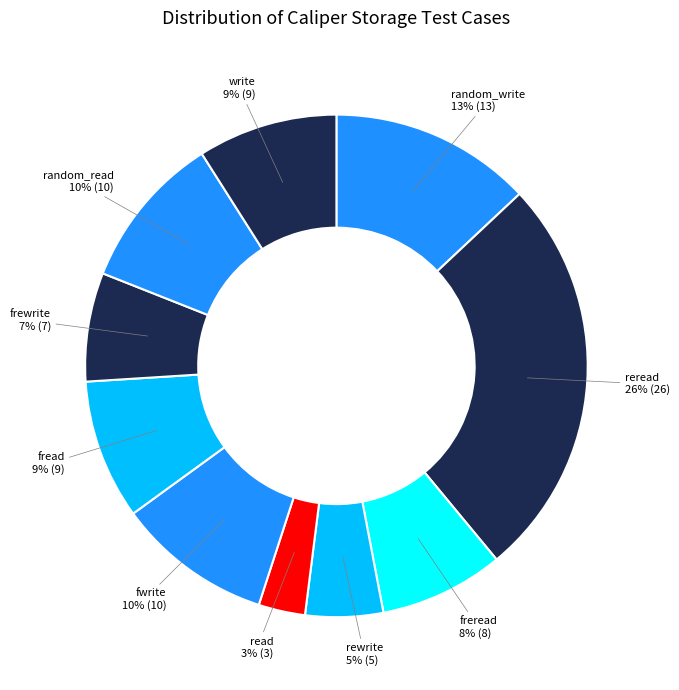

To the nearest percent, what is the average slice percentage?

10%